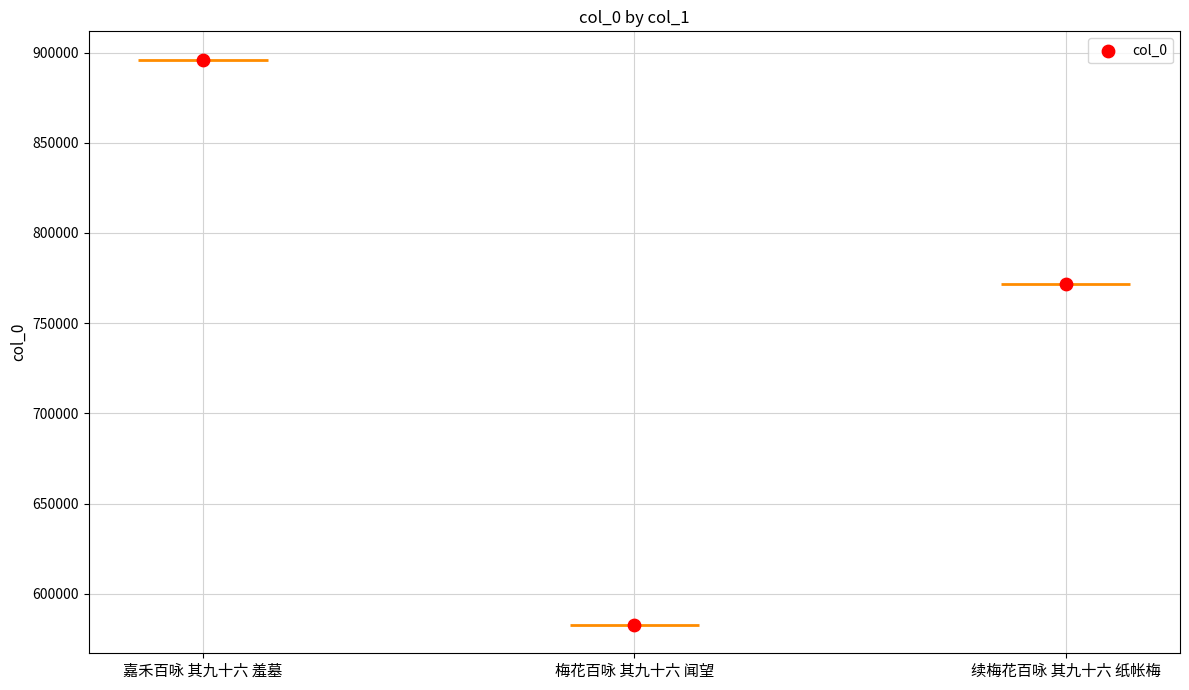

Approximately how many times larger is the value at 梅花百咏 其九十六 闻望 compared to 续梅花百咏 其九十六 纸帐梅?

0.8